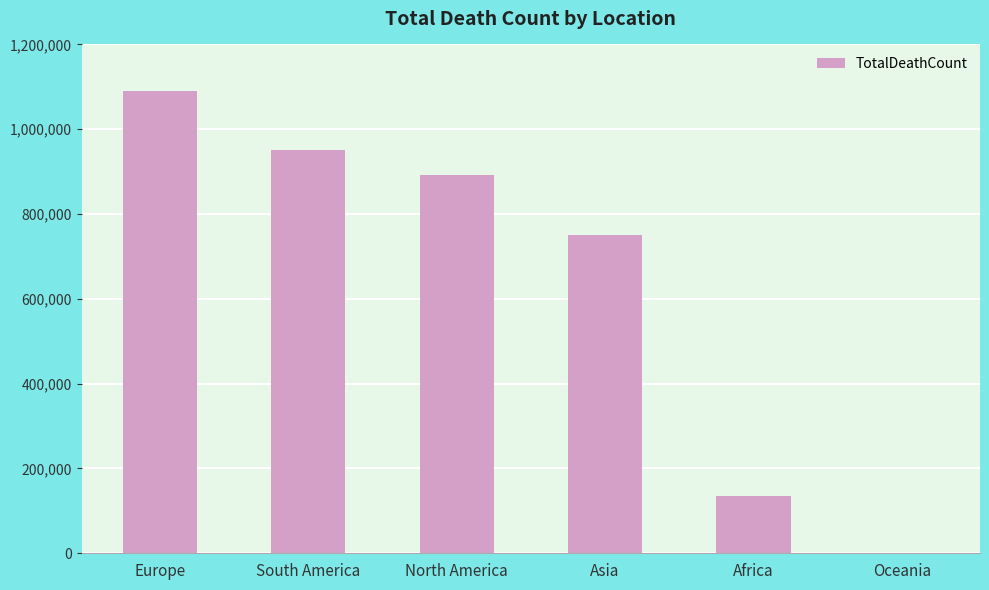

Read the value at Asia, to the nearest 100.

751500